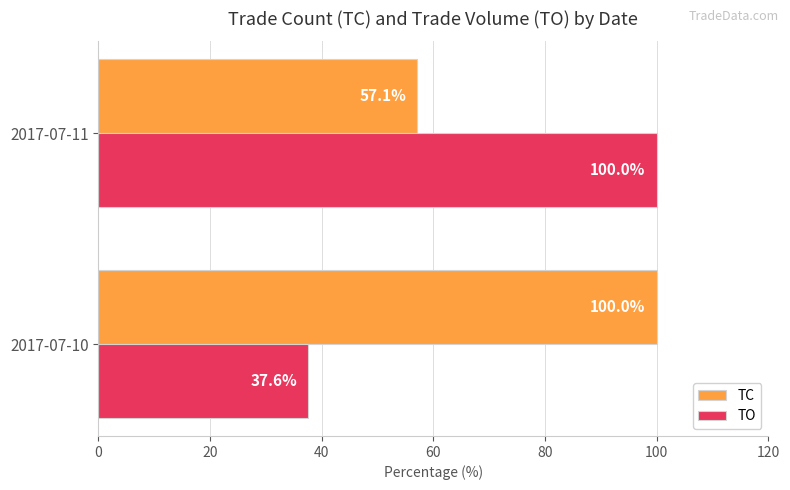

What is the smallest value displayed?

37.6